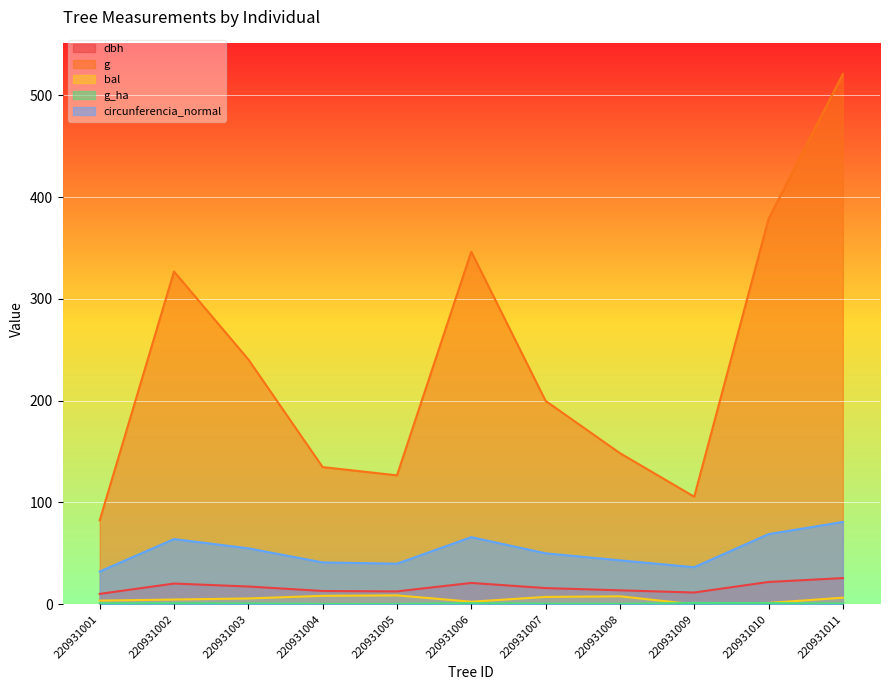

The dbh series shows 17.5 at 220931003. True or false?

True